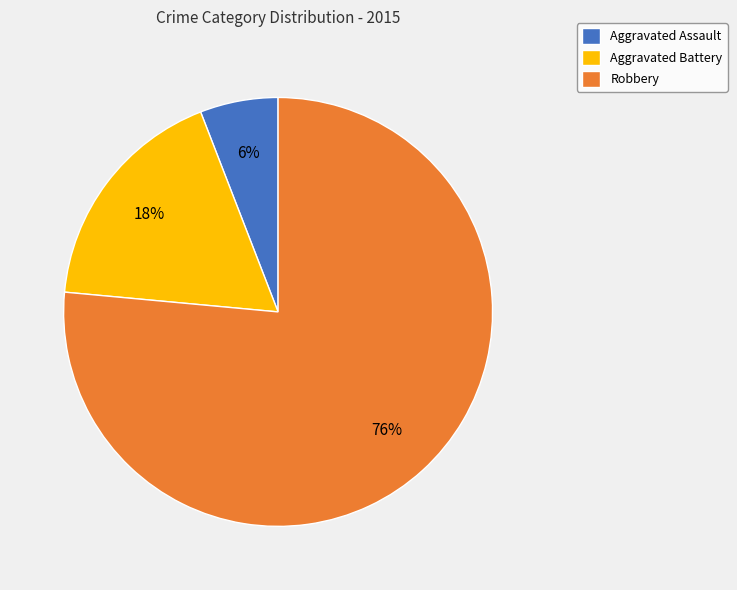

To the nearest percent, what percentage of the pie is Robbery?

76%